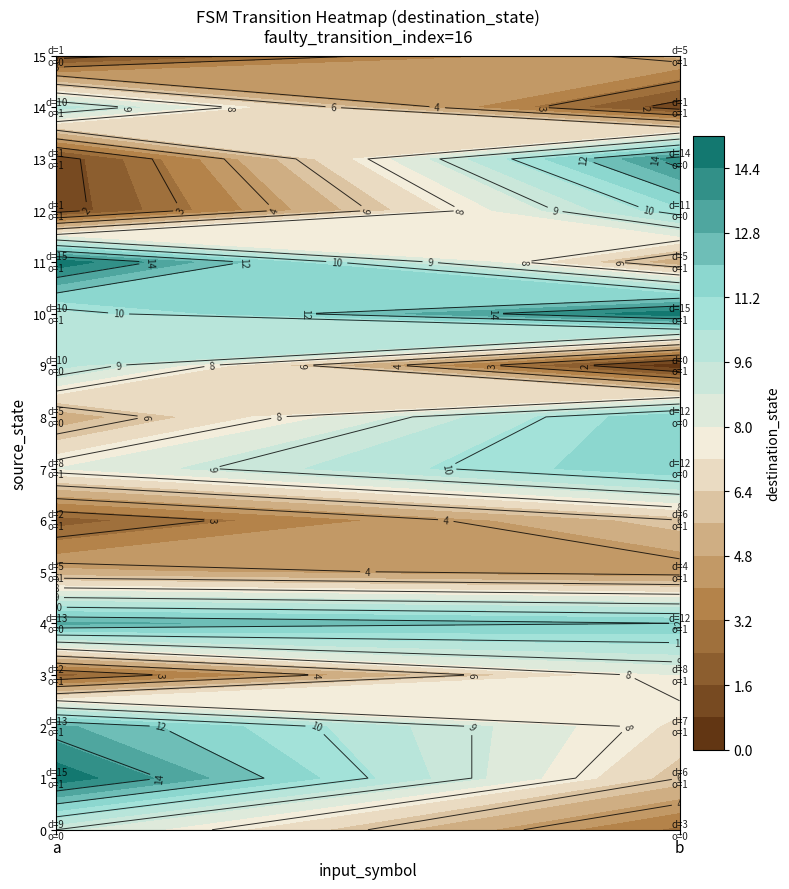

At how many categories does at least one series exceed 3?

2